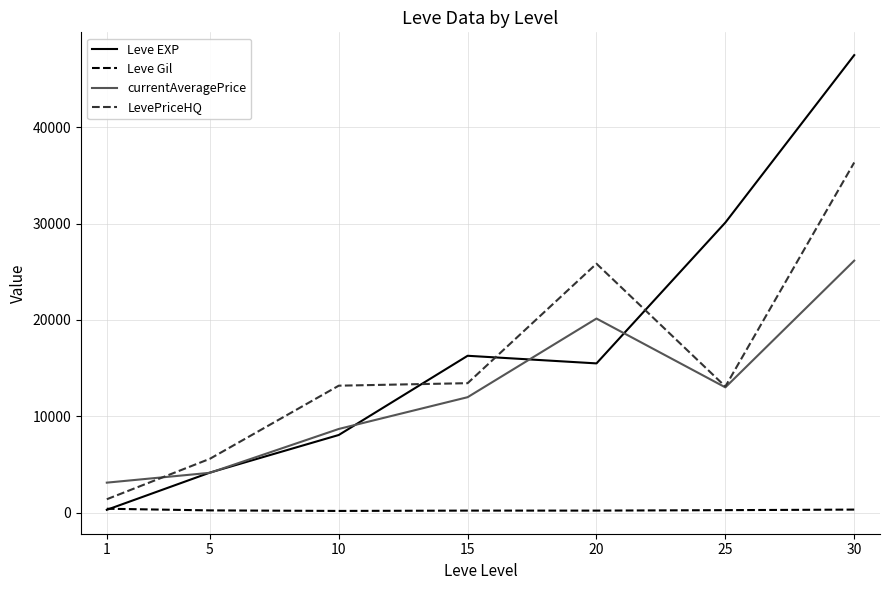

The currentAveragePrice series shows 4153.8 at 5. True or false?

True